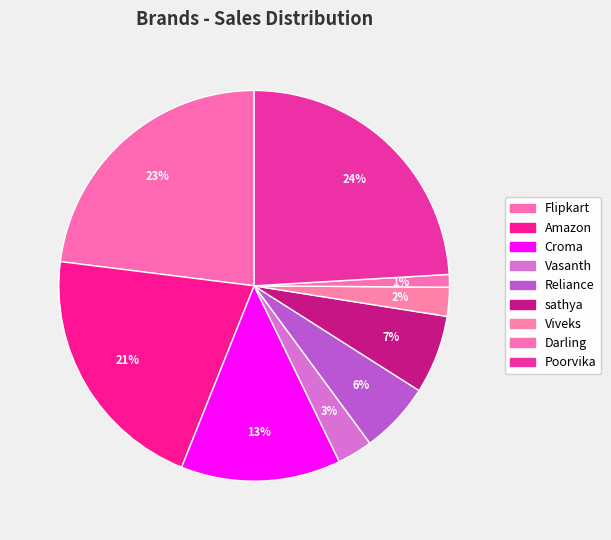

To the nearest percent, what portion does Flipkart represent?

23%